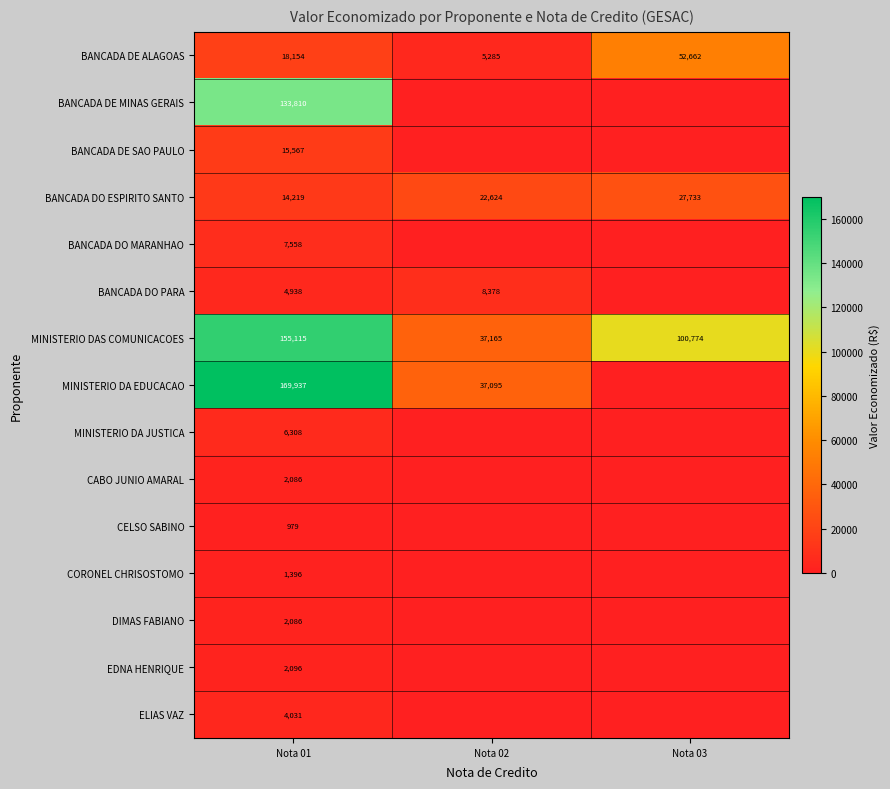

True or false: CORONEL CHRISOSTOMO has a value of 2467 at Nota 01.

False